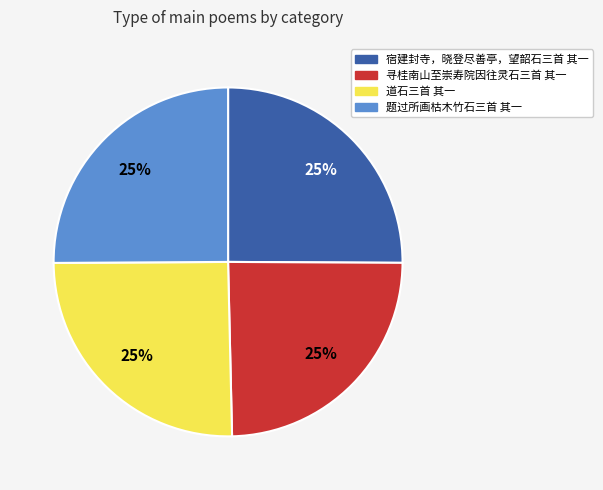

Approximately how many times larger is the value at 寻桂南山至崇寿院因往灵石三首 其一 compared to 宿建封寺，晓登尽善亭，望韶石三首 其一?

1.0